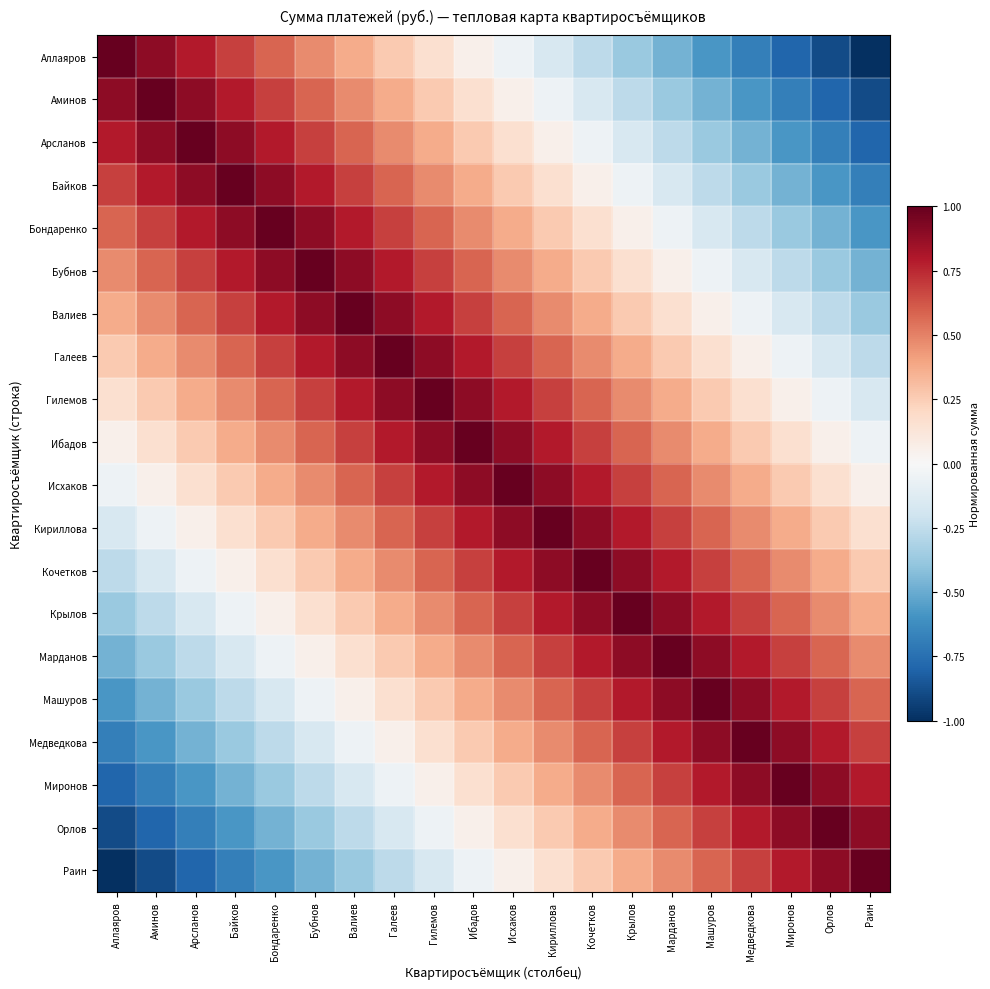

What is the greatest value displayed?

1.0